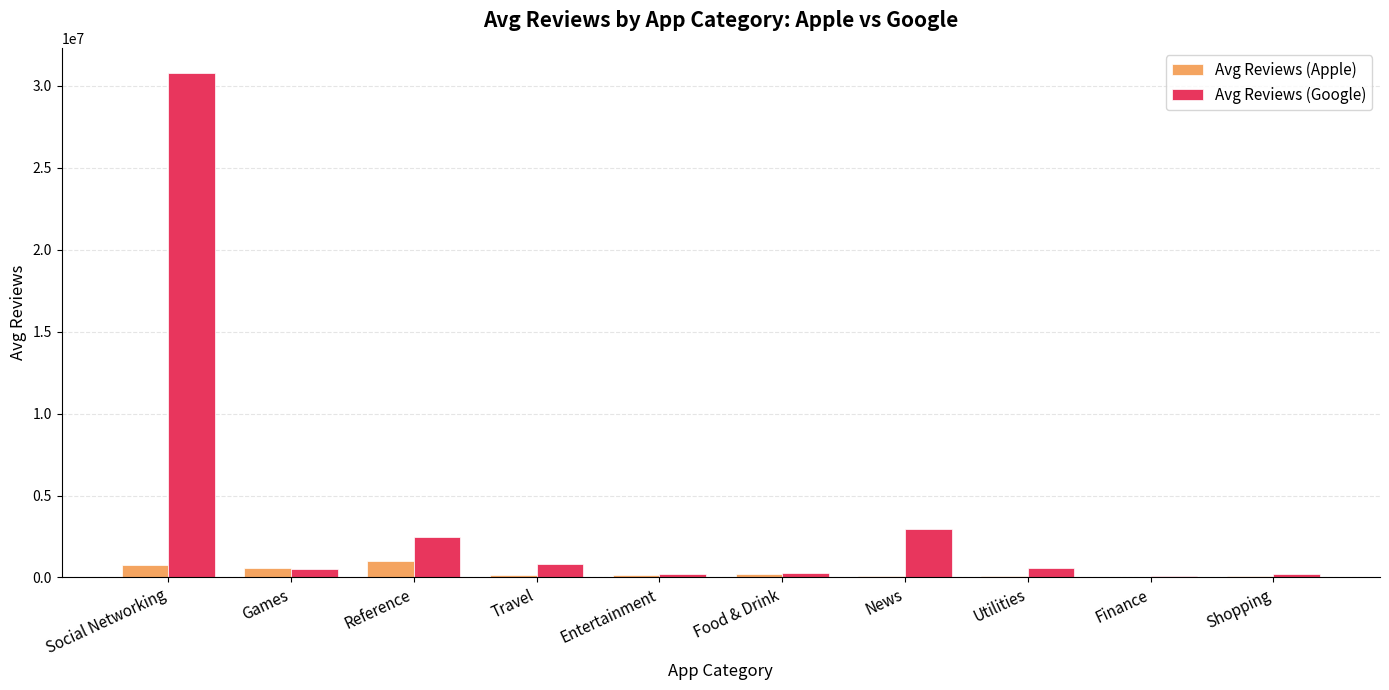

Is it true that Avg Reviews (Google) equals 30781884.6 at Social Networking?

True